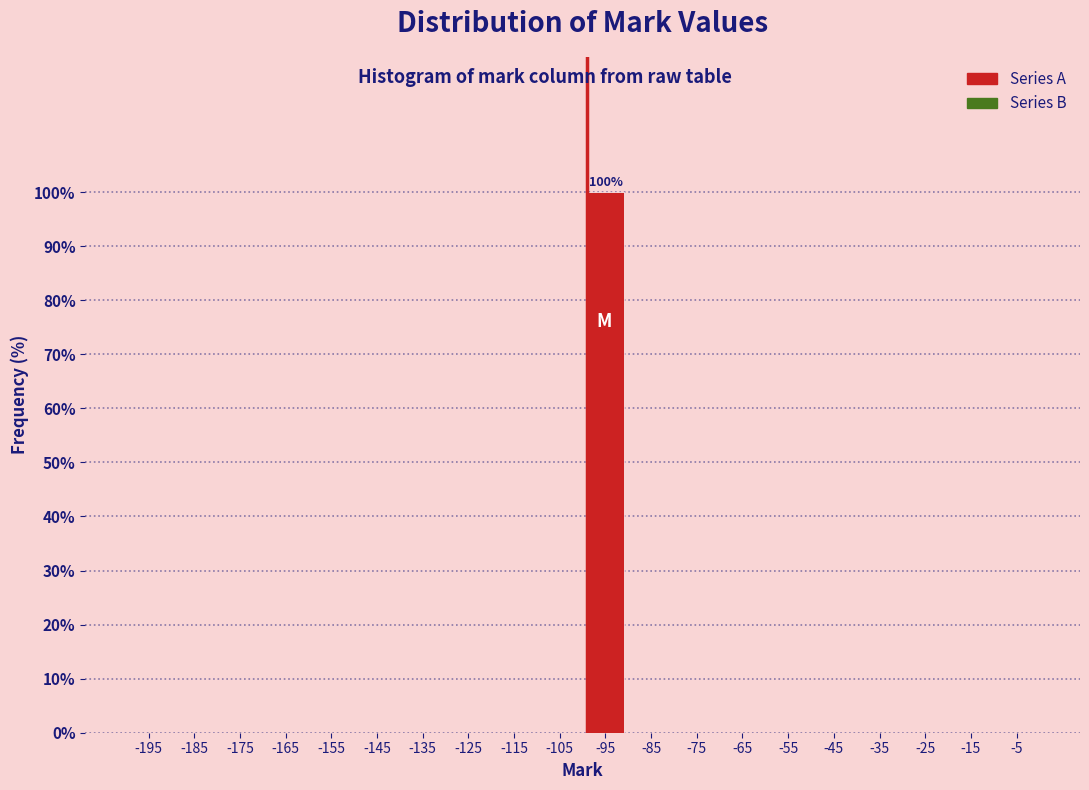

Reading right to left, extract all data points from this chart.

-15=0	-35=0	-55=0	-75=0	-95=100	-115=0	-135=0	-155=0	-175=0	-195=0